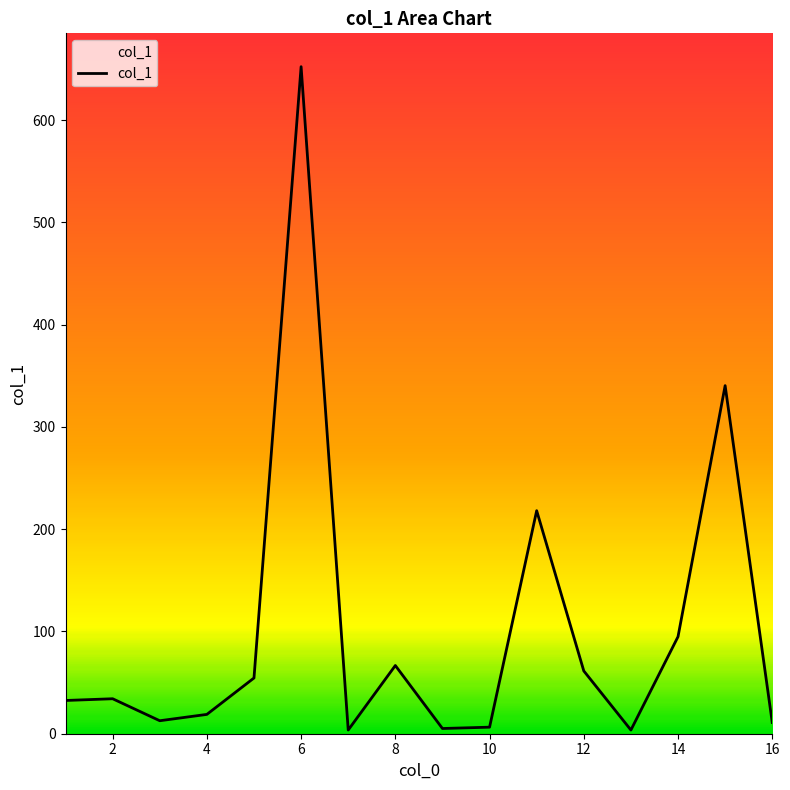

What is the difference between the maximum and minimum values?

648.7